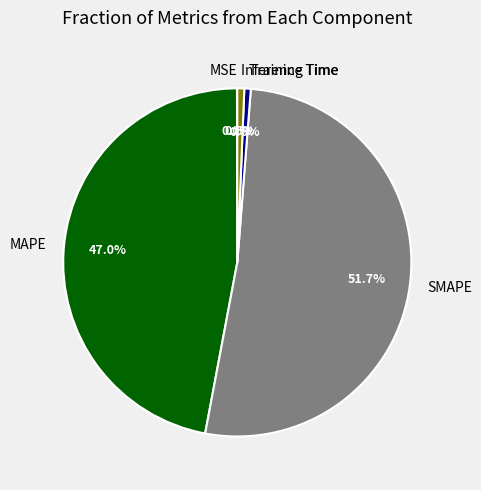

Is there a majority slice in this chart?

Yes